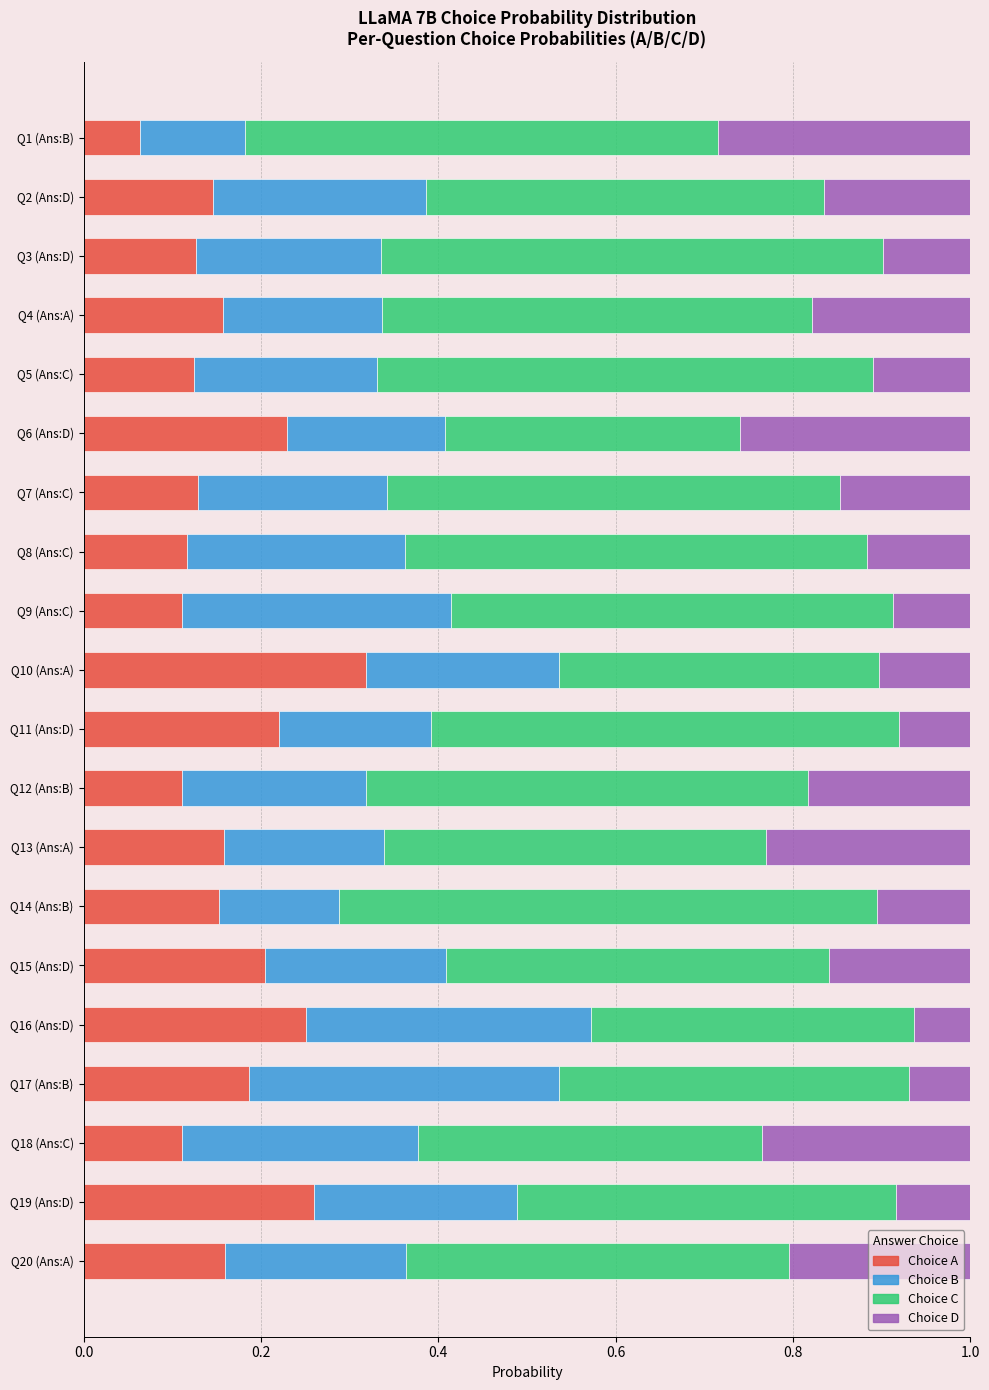

At which label does Choice A reach its minimum?

Q1 (Ans:B)